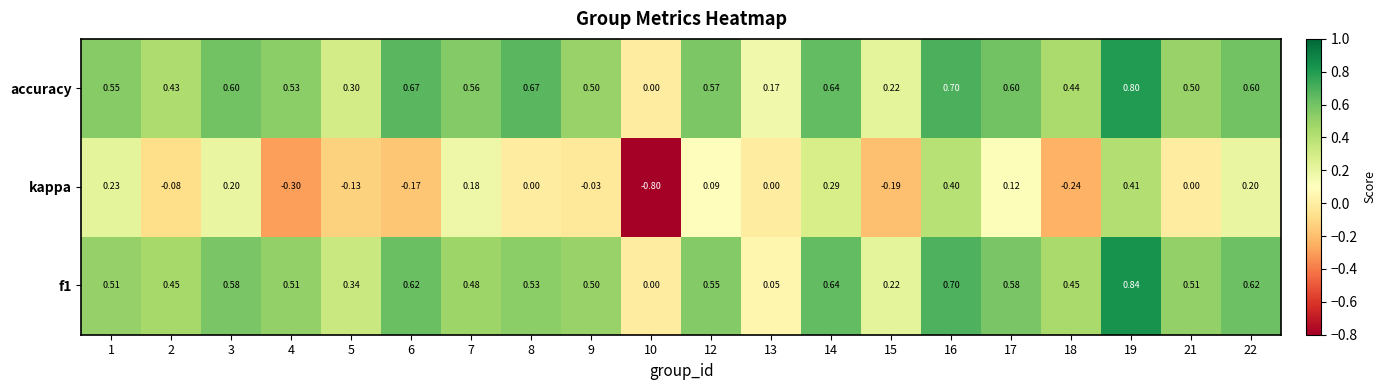

Which series changed the most between 10 and 16?

kappa